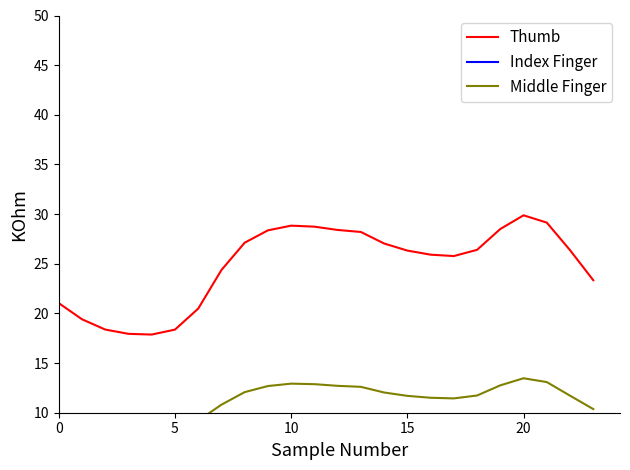

True or false: Thumb has more than 1 points higher than both neighbors.

True